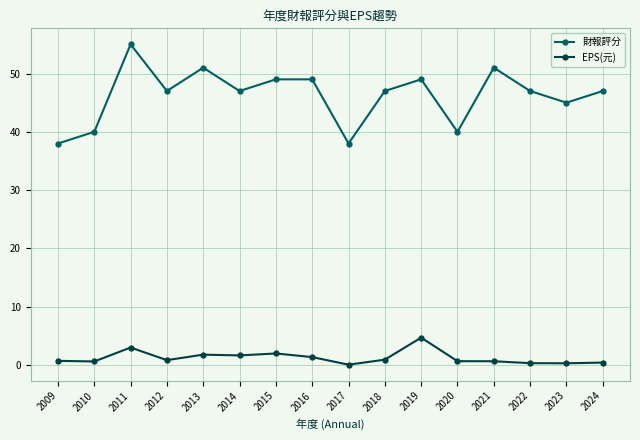

How many categories are shown in the chart?

16